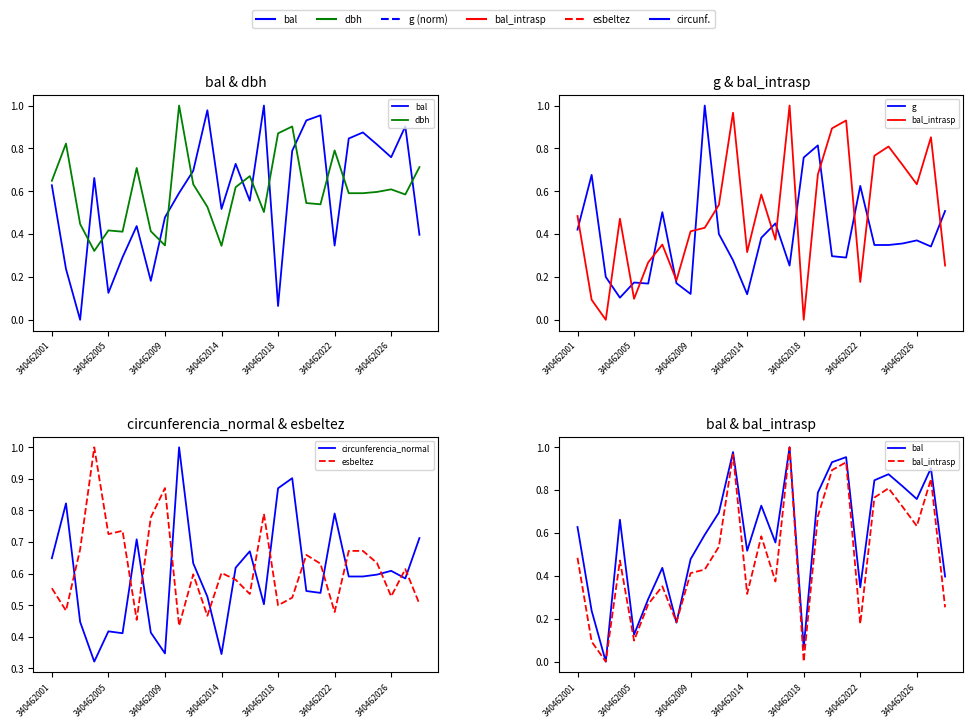

Which series ends up on top after the final intersection of circunferencia_normal and esbeltez?

circunferencia_normal